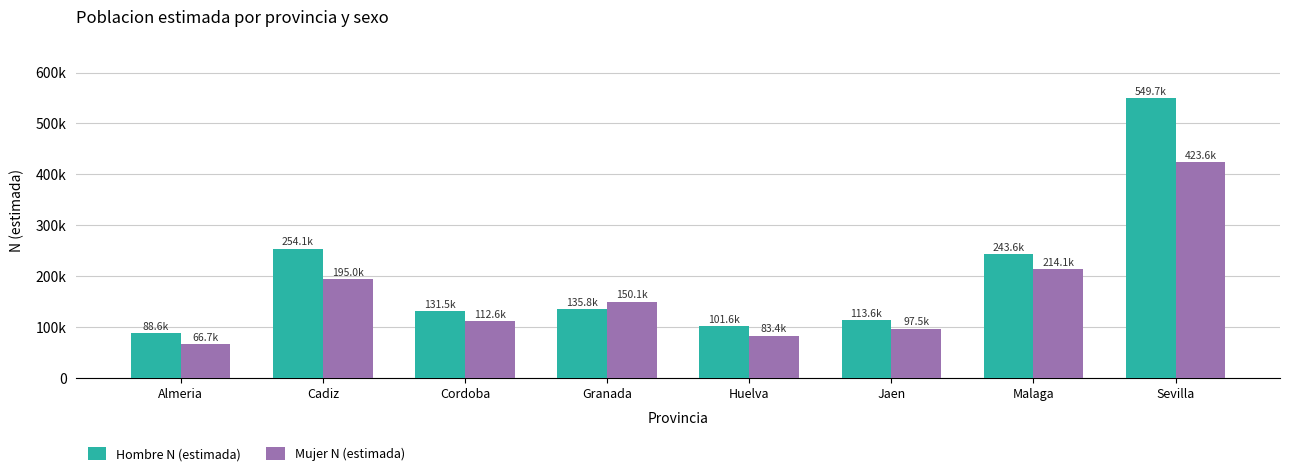

What is the difference between the highest and lowest values at Cordoba?

18840